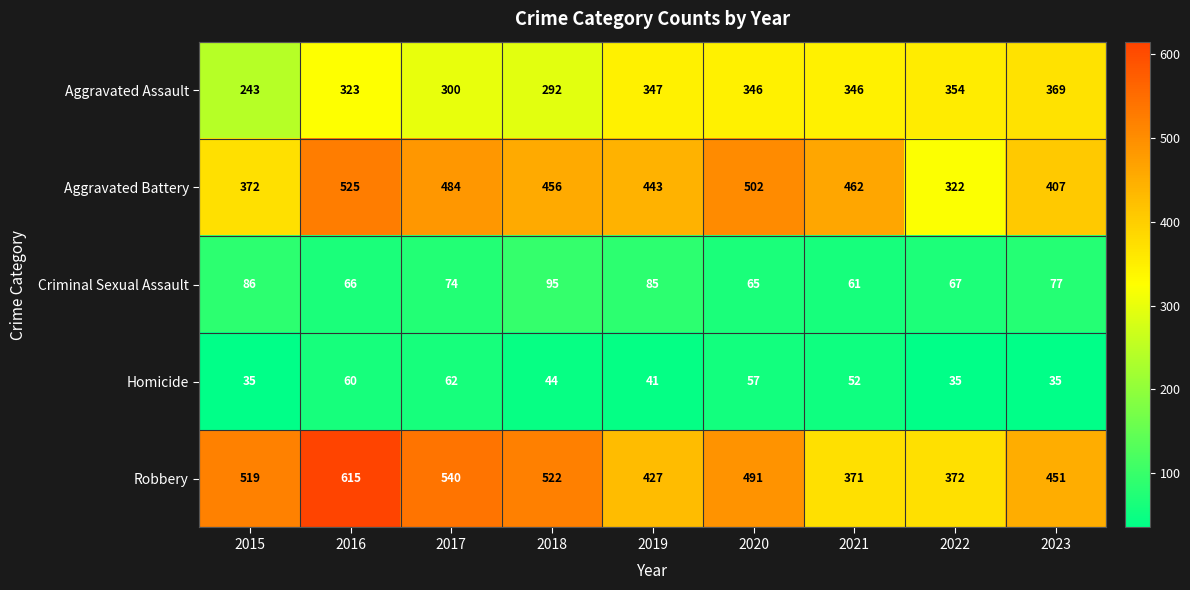

Read the Aggravated Assault value at 2023, to the nearest 50.

350